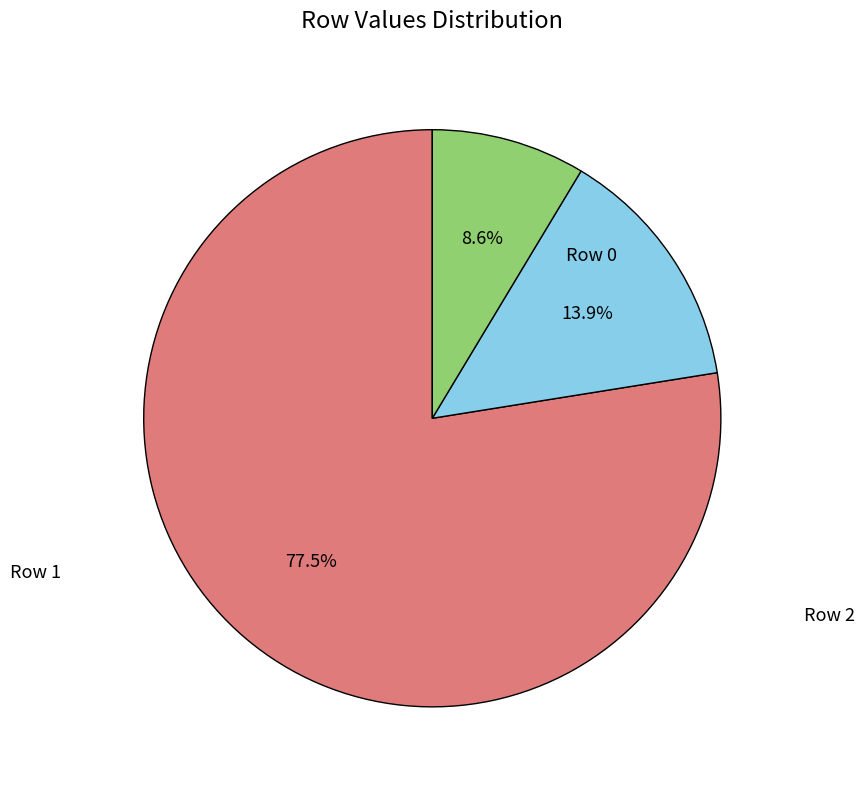

Is there a majority slice in this chart?

Yes